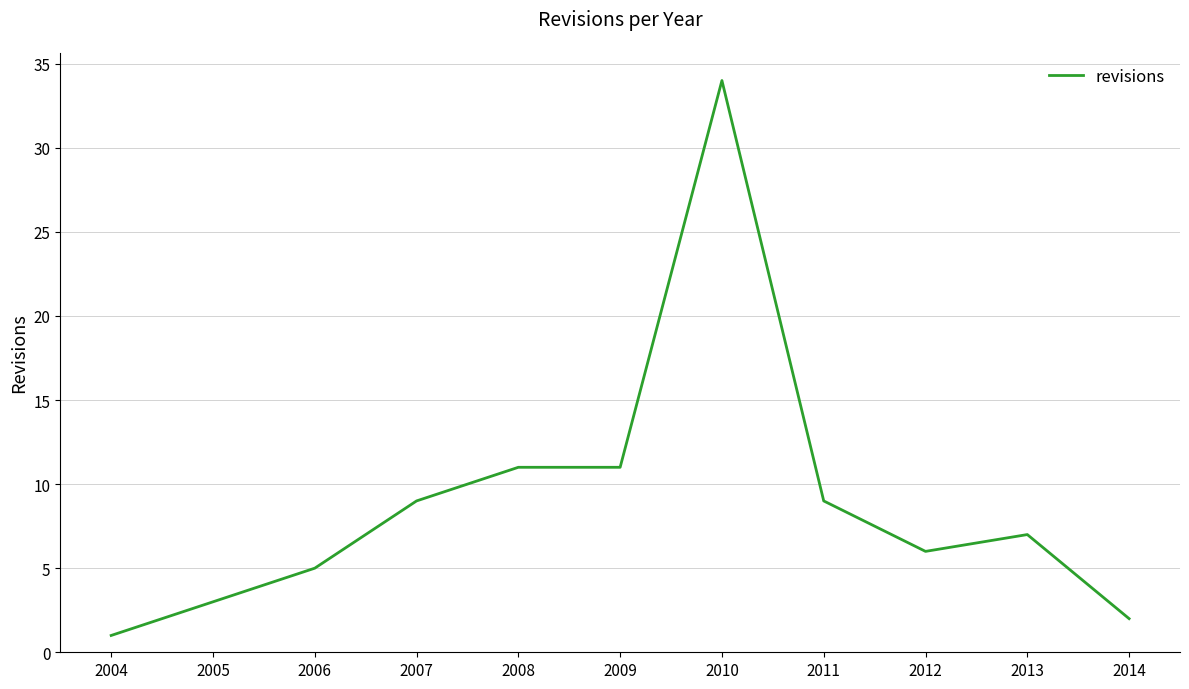

What is the sum of the values at 2007 and 2008?

20